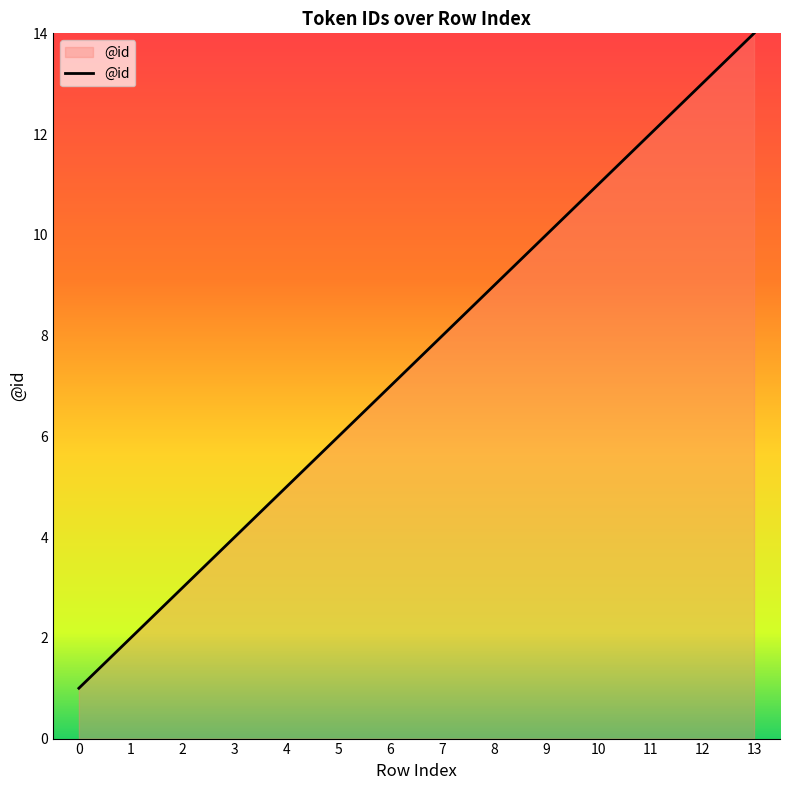

What is the smallest value displayed?

1